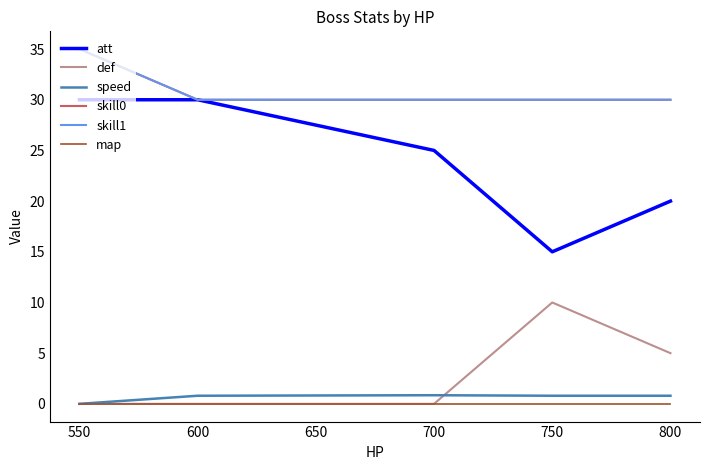

What is the value of the att point at the 3rd from the left?

25.0